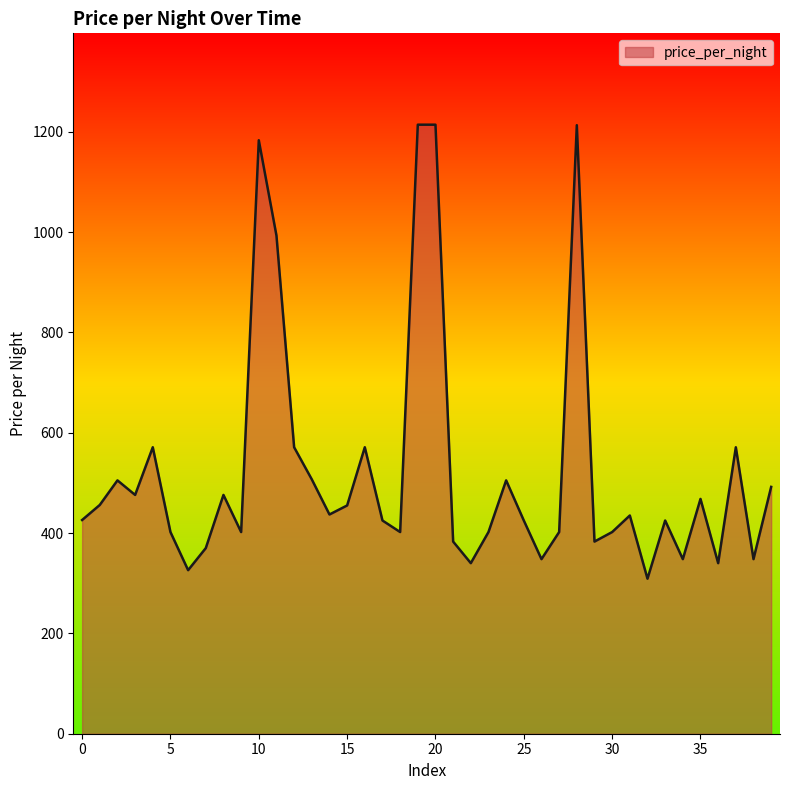

What is the greatest value displayed?

1214